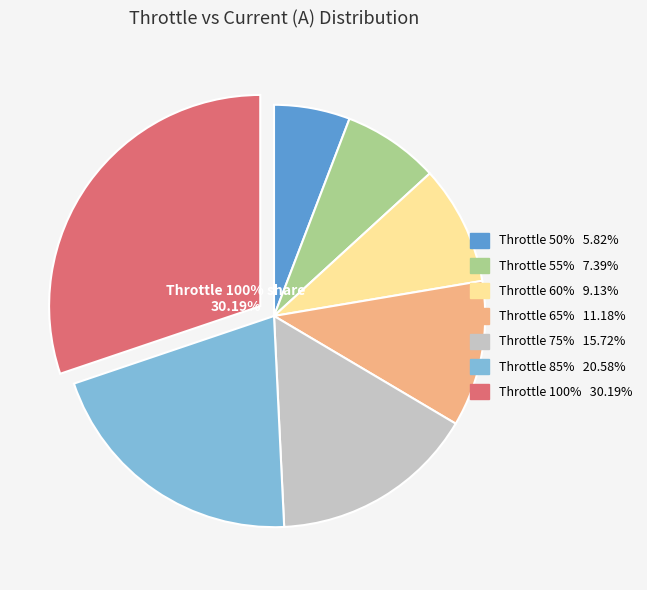

How many segments does this pie chart have?

7